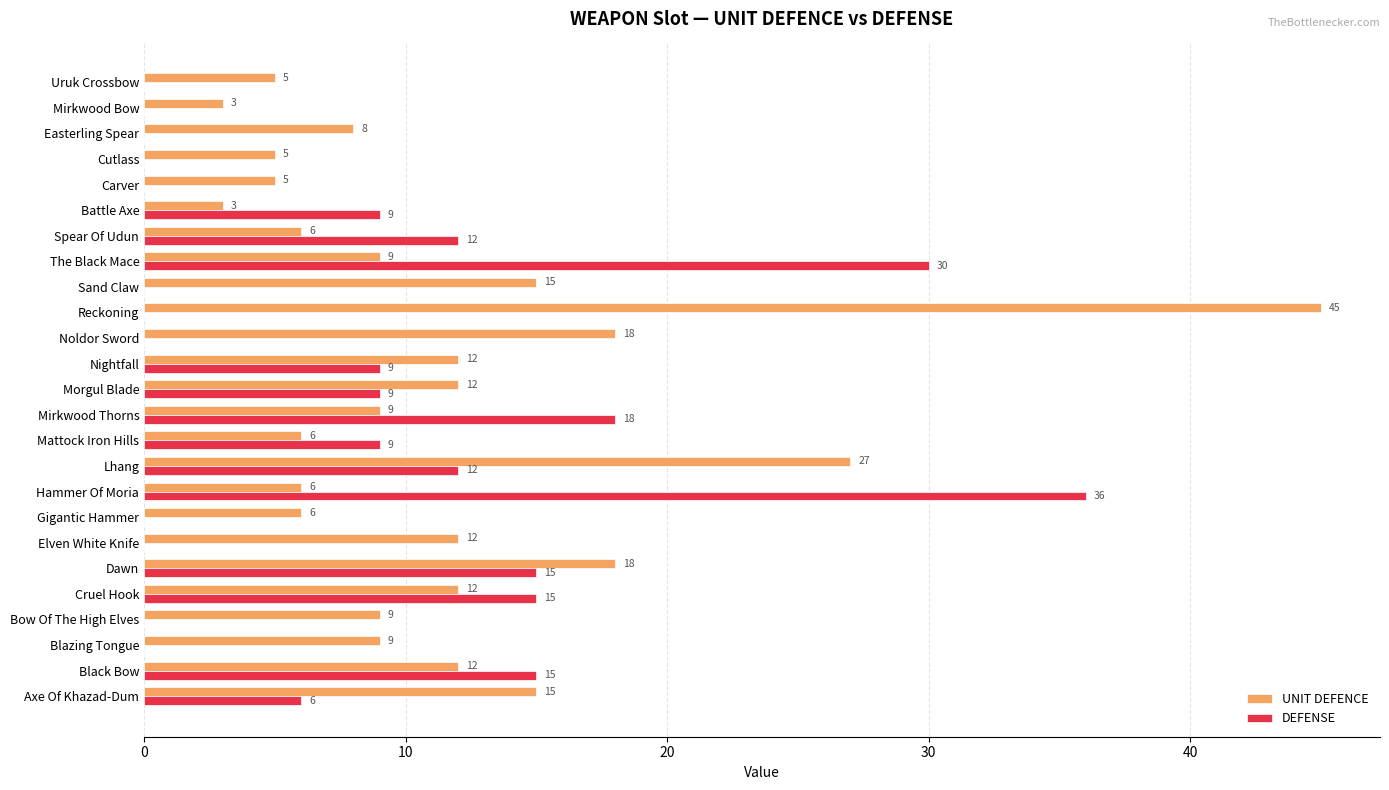

What are all the series names shown in the legend?

UNIT DEFENCE, DEFENSE